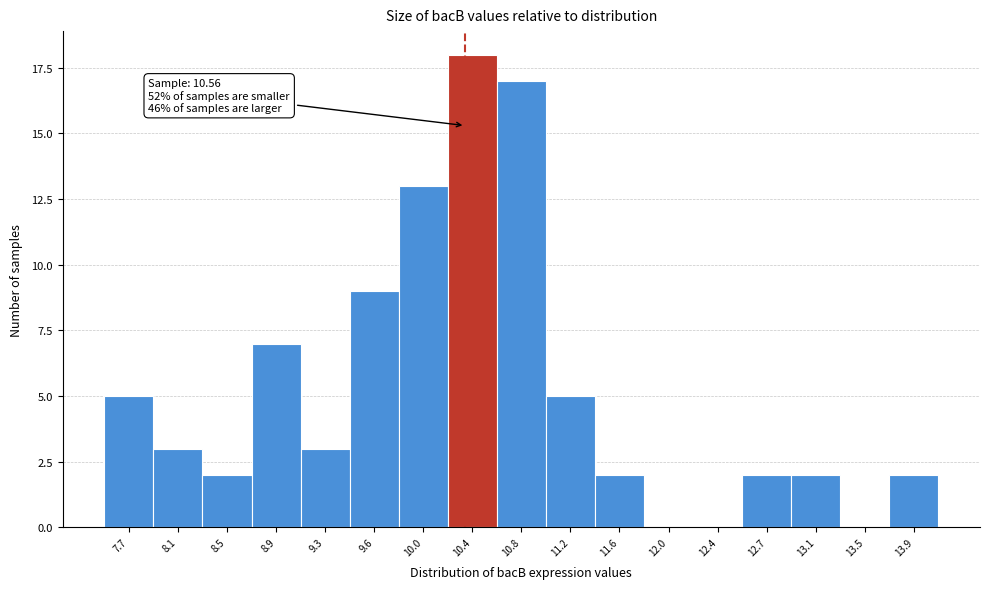

Reading left to right, transcribe all the data shown in this chart.

7.7=5	8.1=3	8.5=2	8.9=7	9.3=3	9.6=9	10.0=13	10.4=18	10.8=17	11.2=5	11.6=2	12.0=0	12.4=0	12.7=2	13.1=2	13.5=0	13.9=2